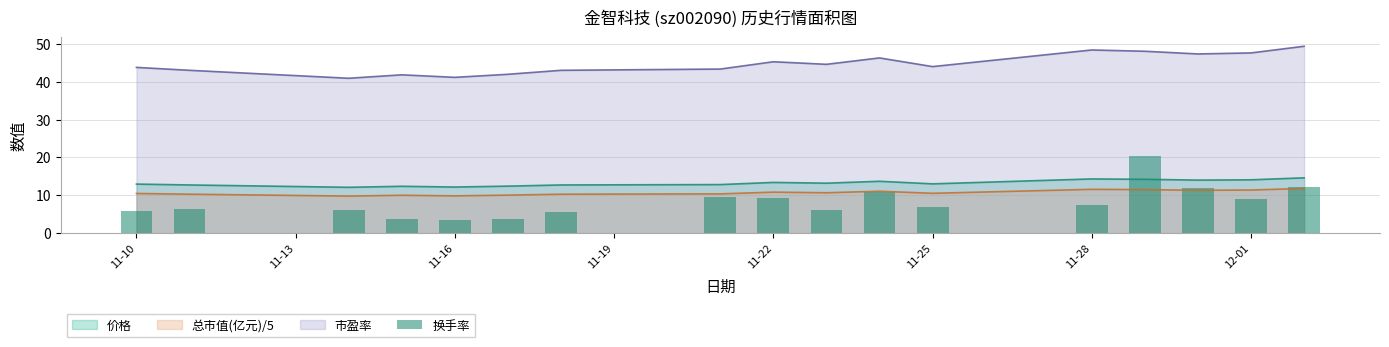

The 市盈率 series shows 70.1 at 11-22. True or false?

False